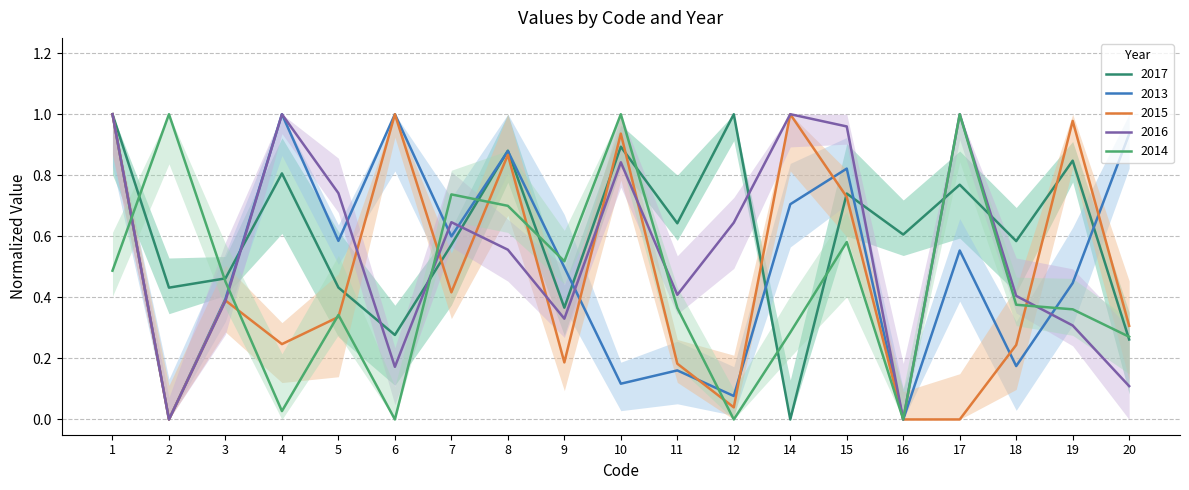

At which category does the chart reach its peak across all series?

1